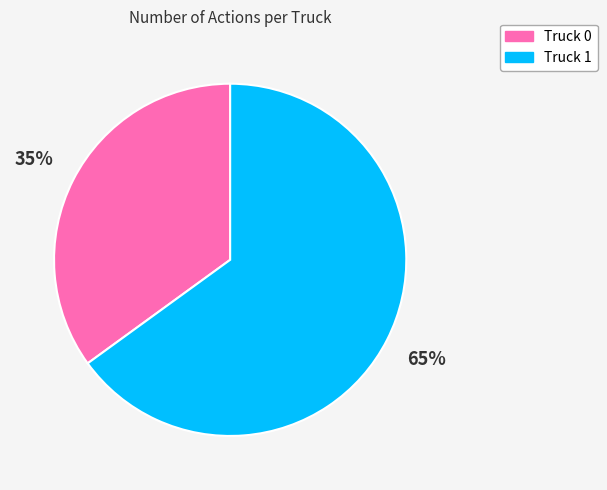

How many slices are in this pie chart?

2